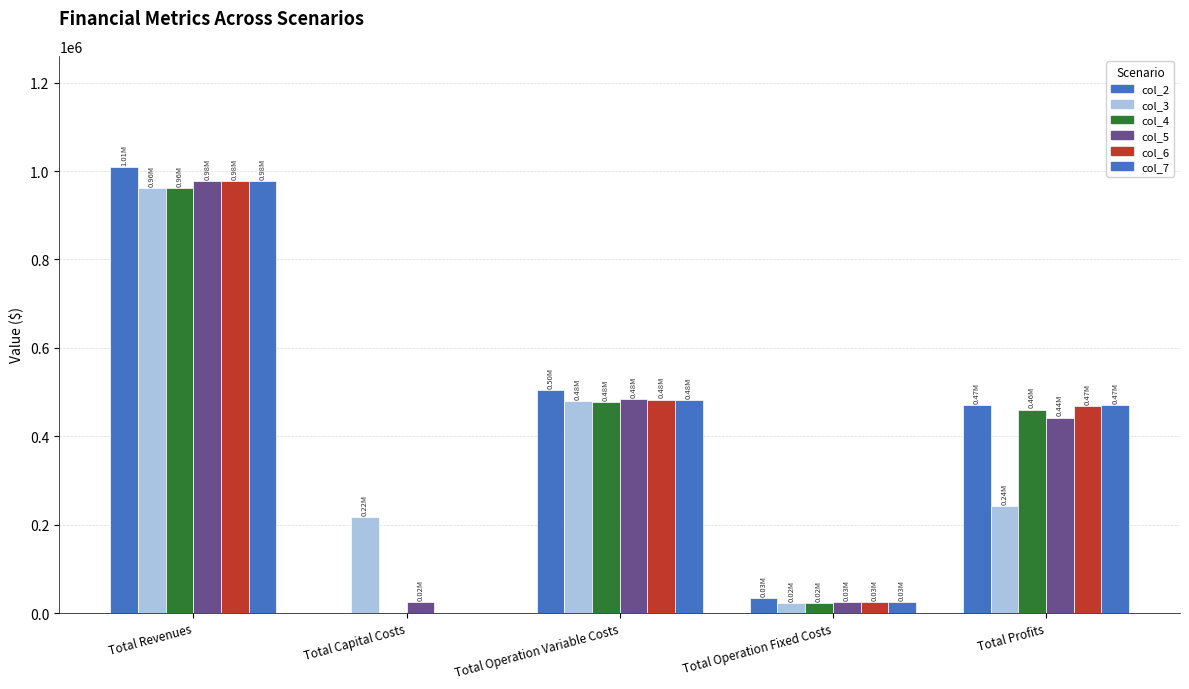

Which series has the largest range (max minus min)?

col_2